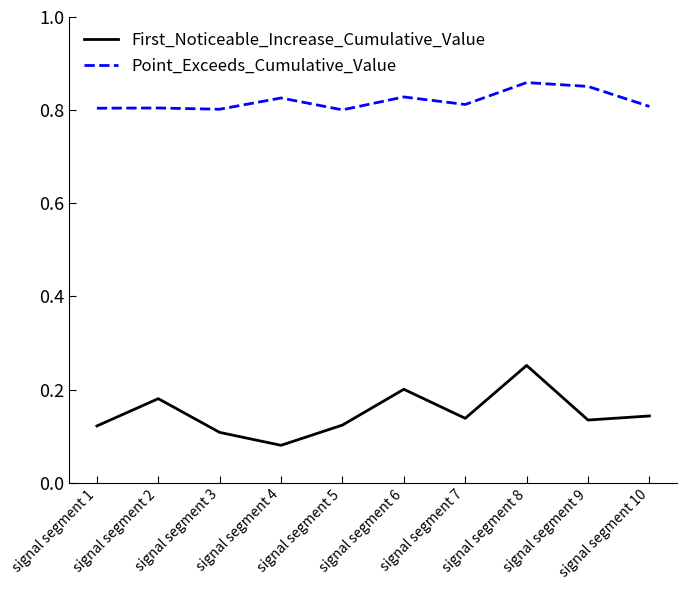

Is the value of Point_Exceeds_Cumulative_Value at signal segment 7 greater than the value of First_Noticeable_Increase_Cumulative_Value at signal segment 7?

Yes